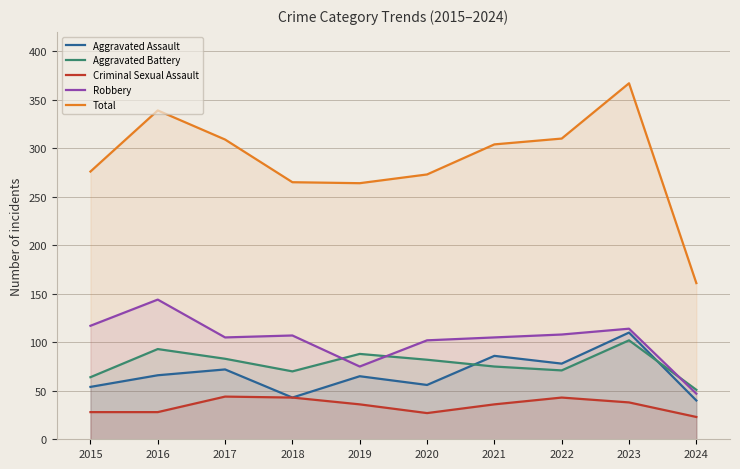

Reading left to right, what are all the values shown in this chart?

Aggravated Assault: 54	66	72	43	65	56	86	78	110	40
Aggravated Battery: 64	93	83	70	88	82	75	71	102	51
Criminal Sexual Assault: 28	28	44	43	36	27	36	43	38	23
Robbery: 117	144	105	107	75	102	105	108	114	47
Total: 276	339	309	265	264	273	304	310	367	161